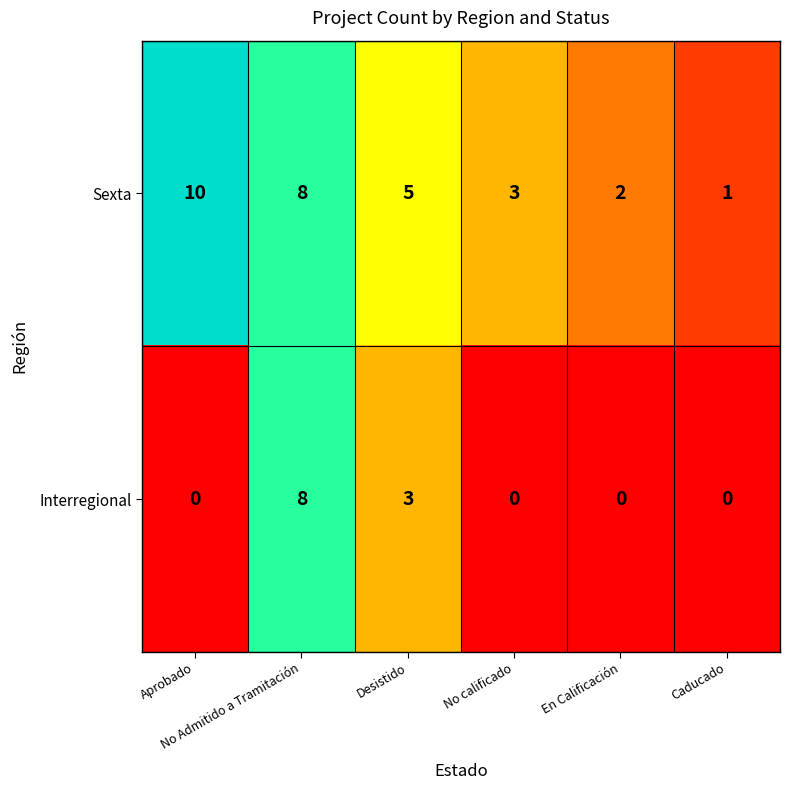

What is the maximum value for Sexta?

10